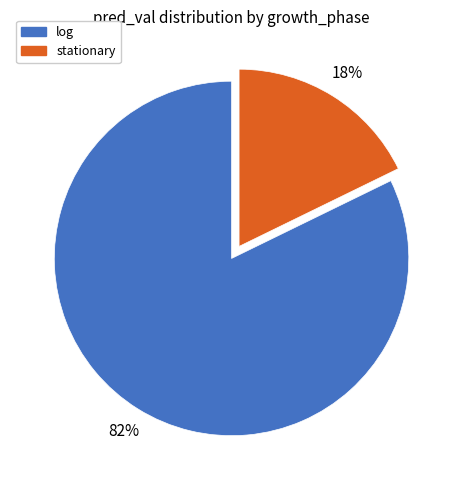

Which slice is the smallest?

stationary